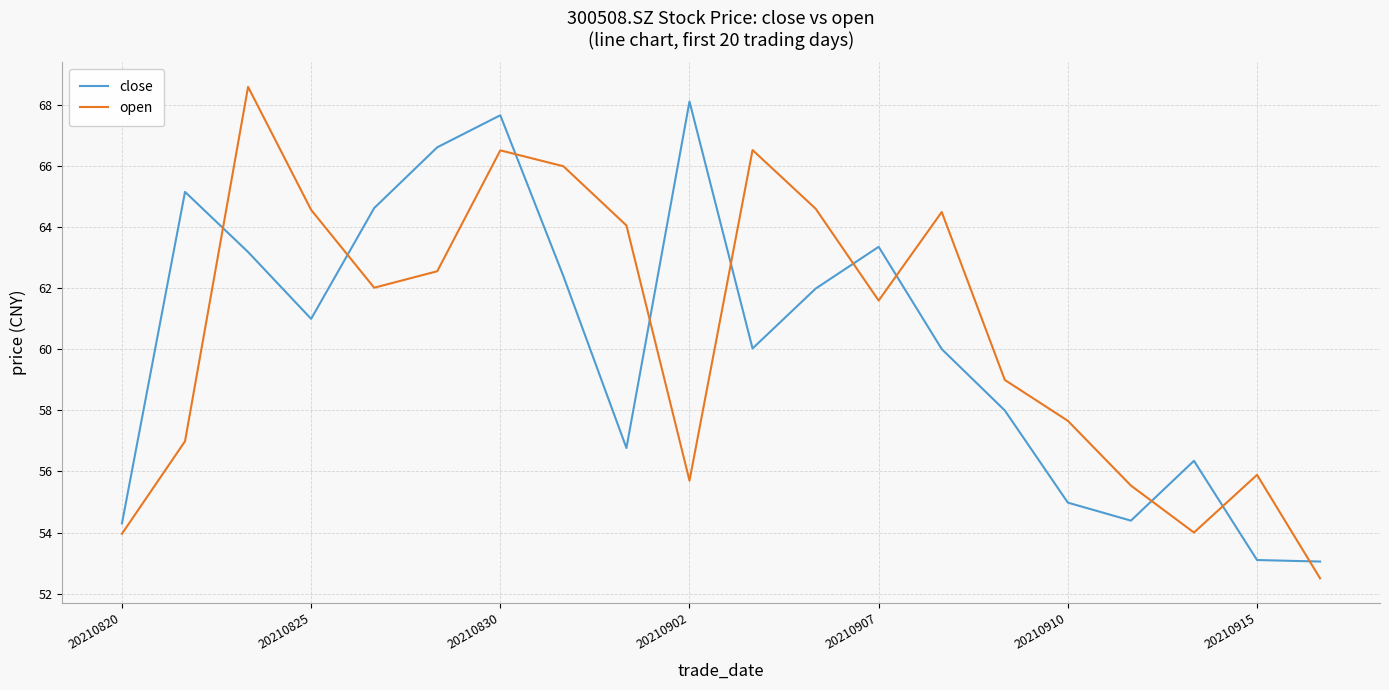

What is the maximum value for open?

68.6